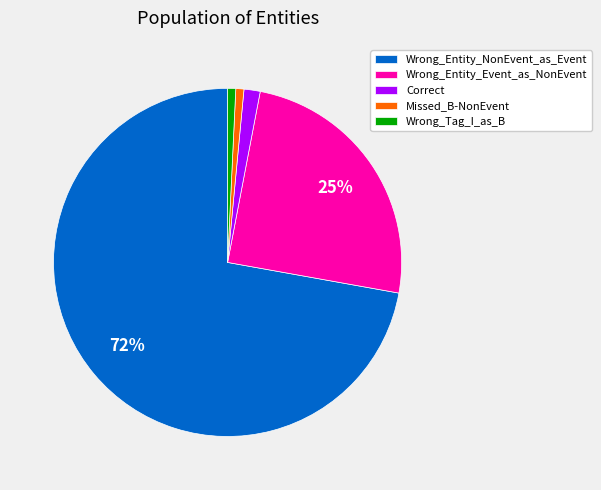

Count the number of slices in the pie.

5